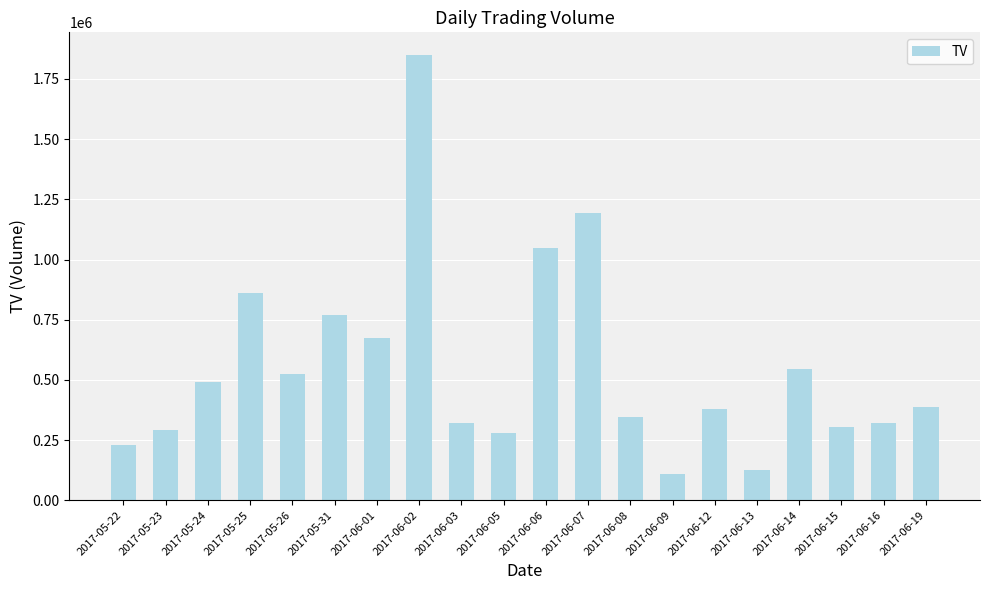

Reading left to right, what are all the values shown in this chart?

230000	290000	492000	859000	524000	771000	675000	1851000	320000	279000	1046000	1195000	344000	111000	378000	127000	545000	306000	320000	386000